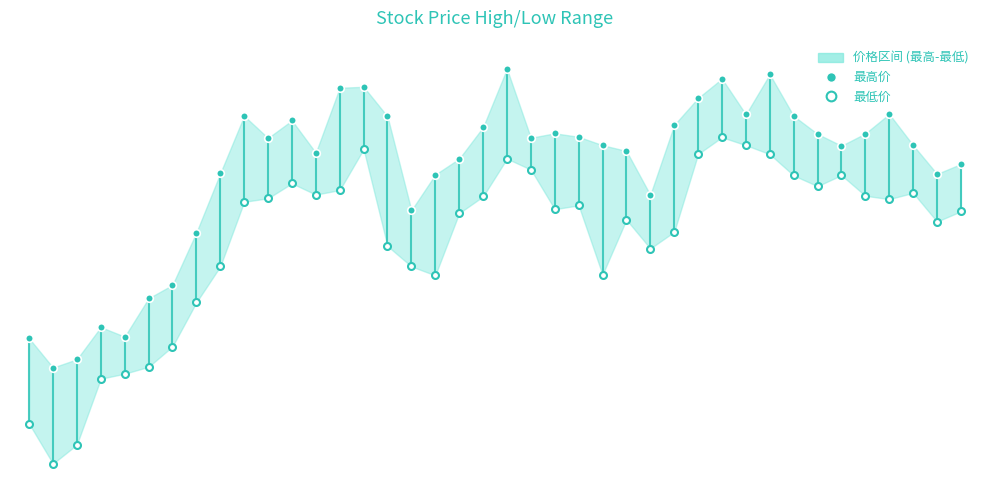

Which series has the largest Y range (max minus min)?

最低价